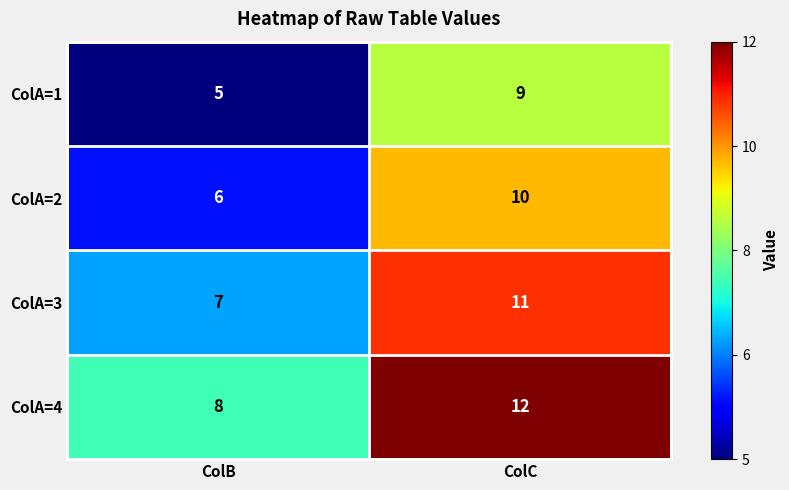

Rank the series at ColB from highest to lowest value.

ColA=4, ColA=3, ColA=2, ColA=1